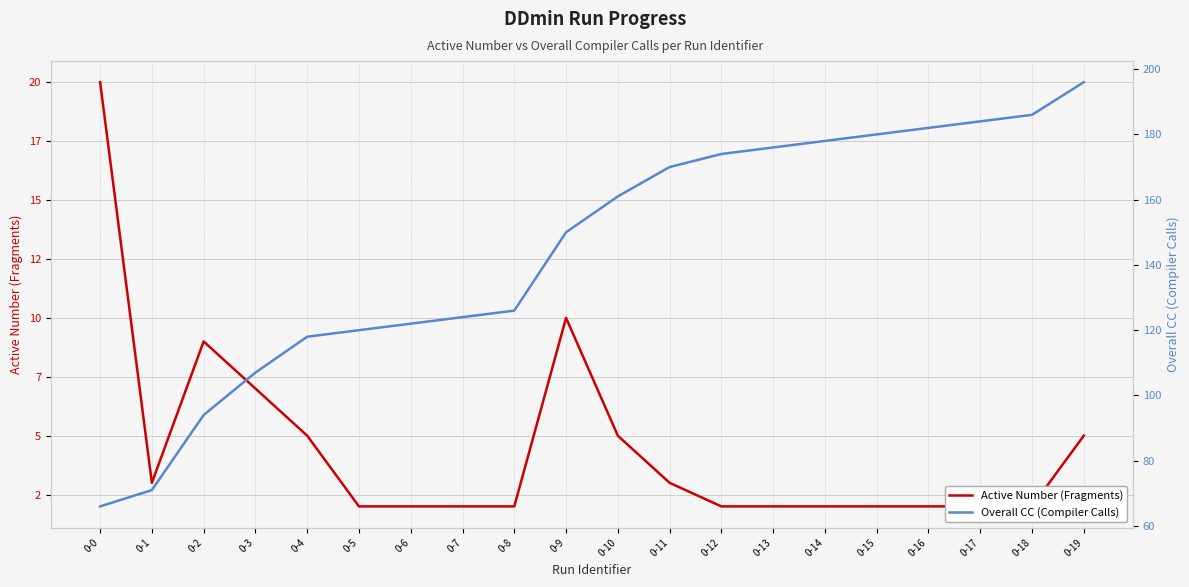

What is the spread (max minus min) of values at 0-9?

140